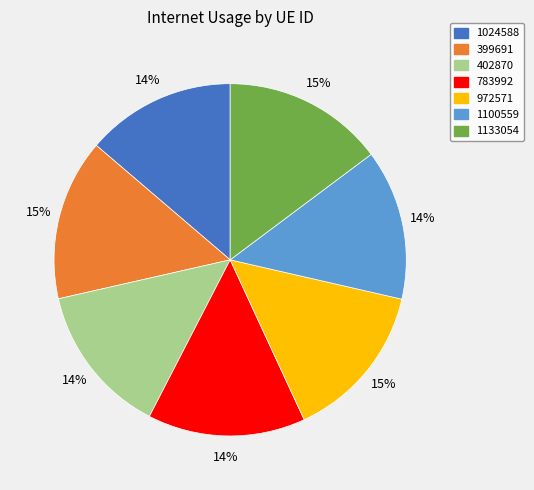

To the nearest percent, what is the difference between the 399691 and 1024588 slice percentages?

1%